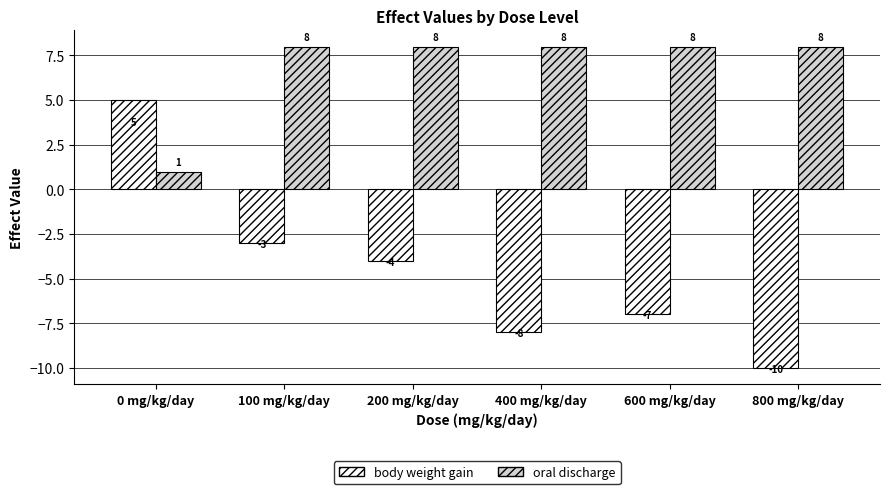

How many data points in oral discharge are less than 8?

1